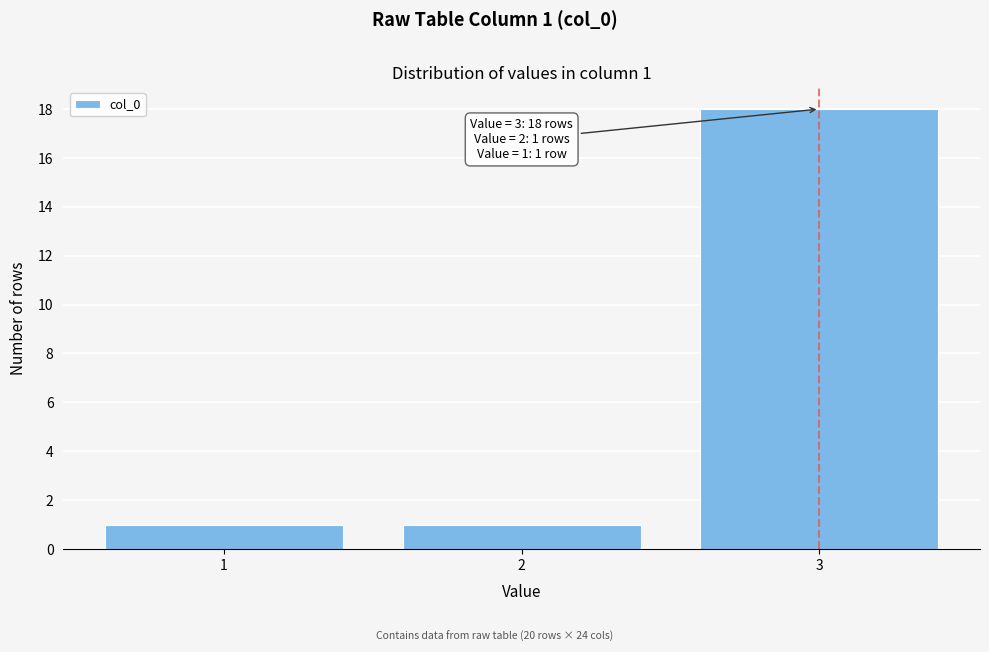

Reading right to left, extract all data points from this chart.

18	1	1